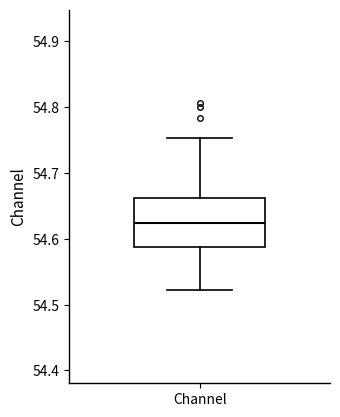

Read this box plot against the y-axis: the position of the median line, the range covered by the box, and the ends of both whiskers. The values are not printed on the chart, so give them approximately, as read against the axis.

median 54.62, box 54.59 to 54.66, whiskers 54.52 to 54.75